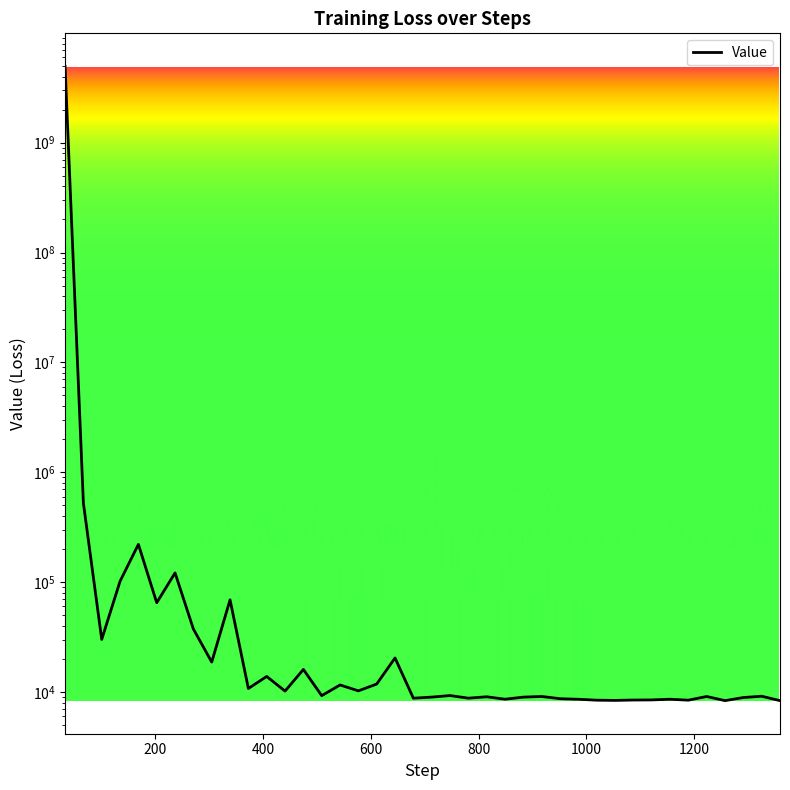

What is the value of the 11th point from the left?

10741.7